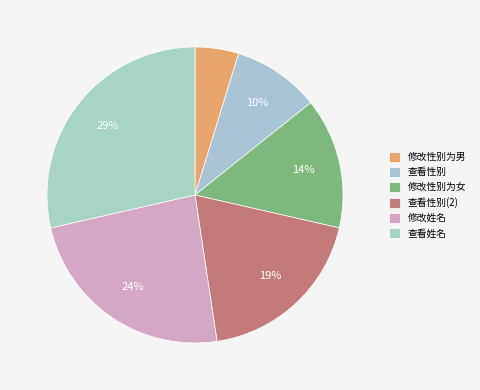

Count the number of slices in the pie.

6